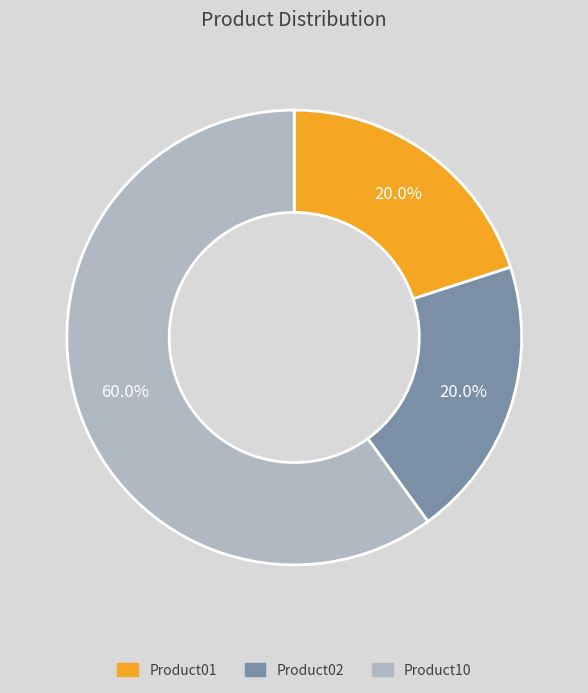

To the nearest percent, what percentage of the pie is Product01?

20%